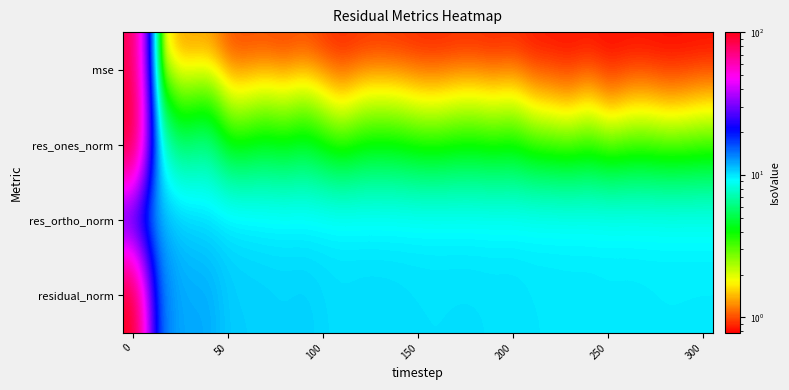

At how many categories does at least one series exceed 100?

1